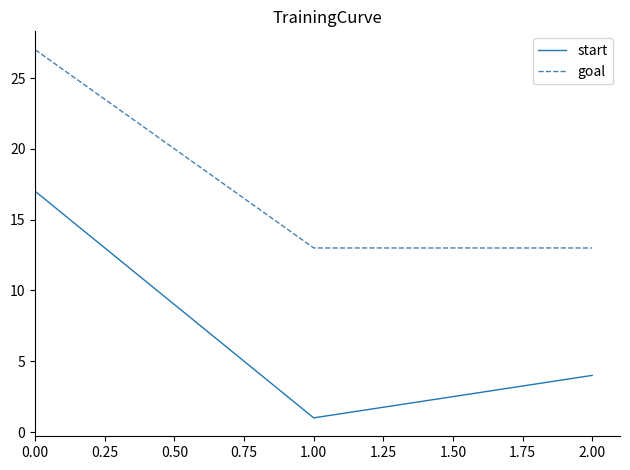

What is the smallest value displayed?

1